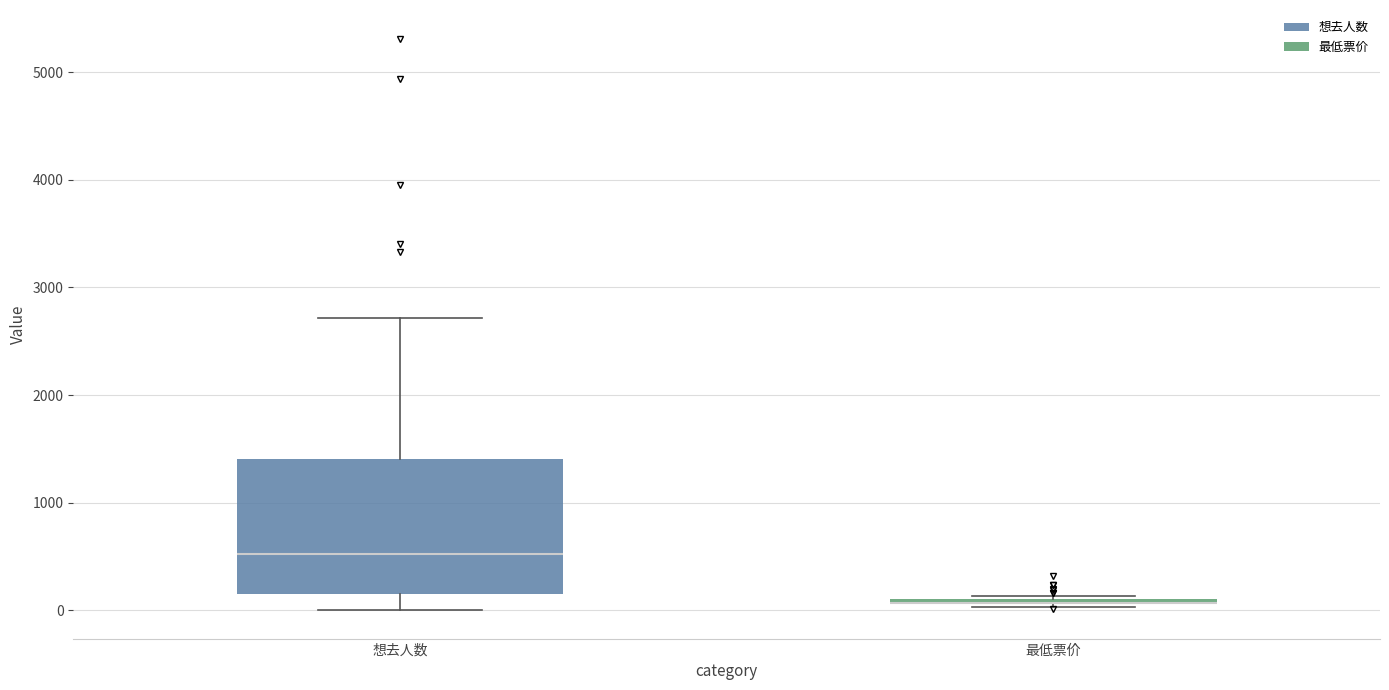

Reading left to right, transcribe this box plot: for each box, give where its median line is, the range the box spans, and where its two whiskers end, as read against the y-axis. The values are not printed on the chart, so give them approximately, as read against the axis.

想去人数: median 500, box 200 to 1400, whiskers 0 to 2700
最低票价: box collapsed to a line at 100, whiskers 0 to 100